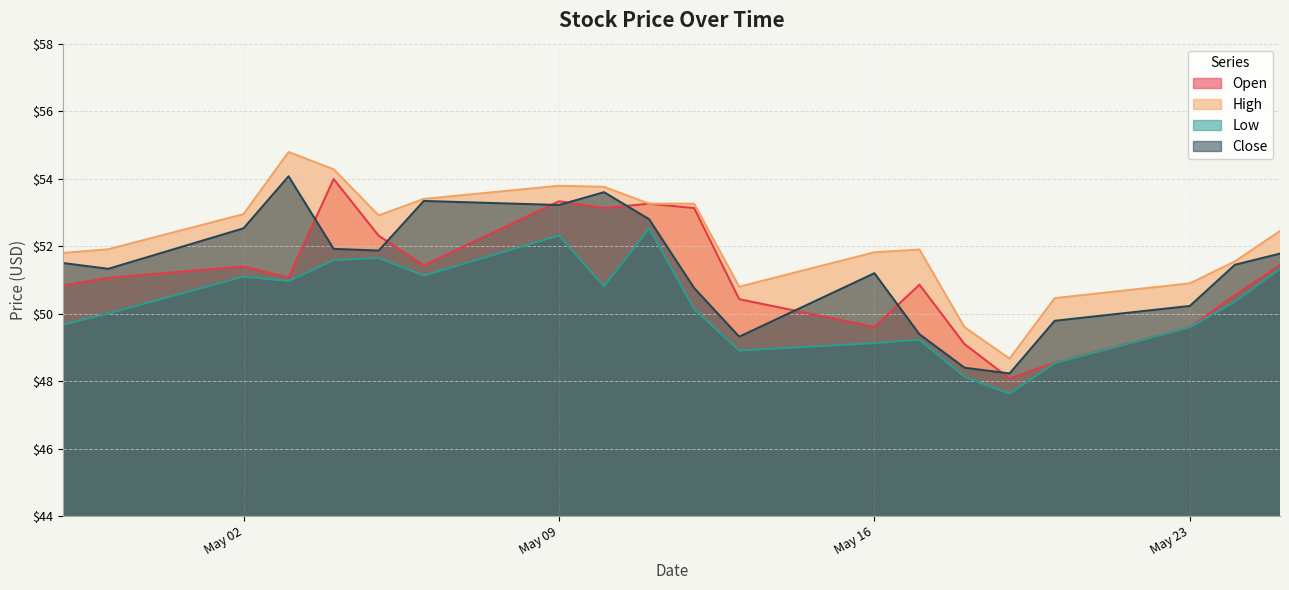

The value of Open at 2016-05-04 is 54.0. True or false?

True